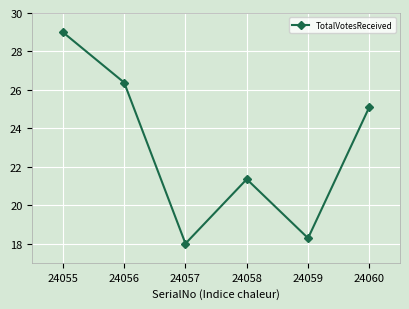

Is this an area chart (filled region under the line)?

No